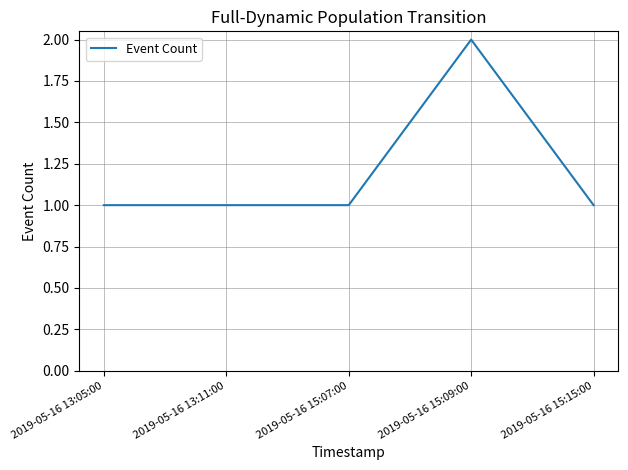

Which has a higher value, 2019-05-16 15:09:00 or 2019-05-16 13:05:00?

2019-05-16 15:09:00